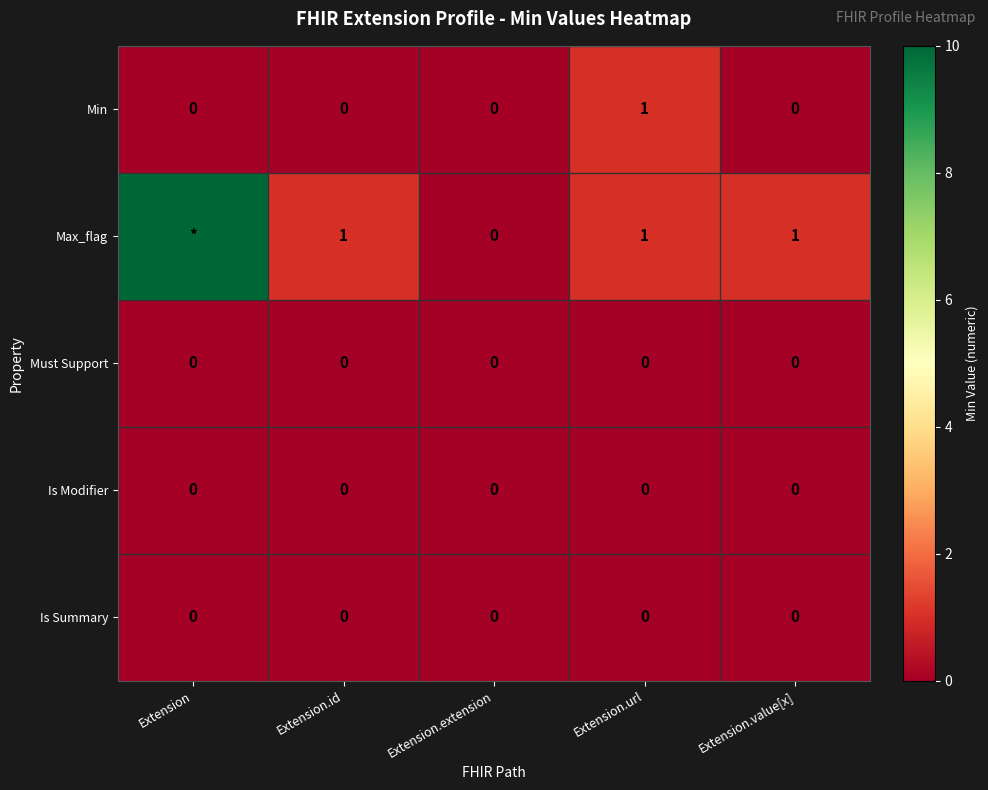

The Max_flag series shows 0 at Extension.url. True or false?

False